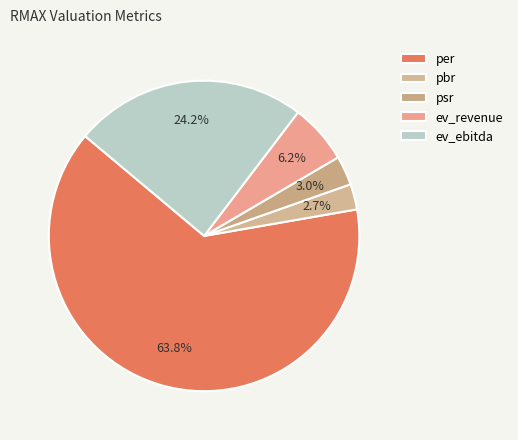

Which slice represents more than half of the pie?

per